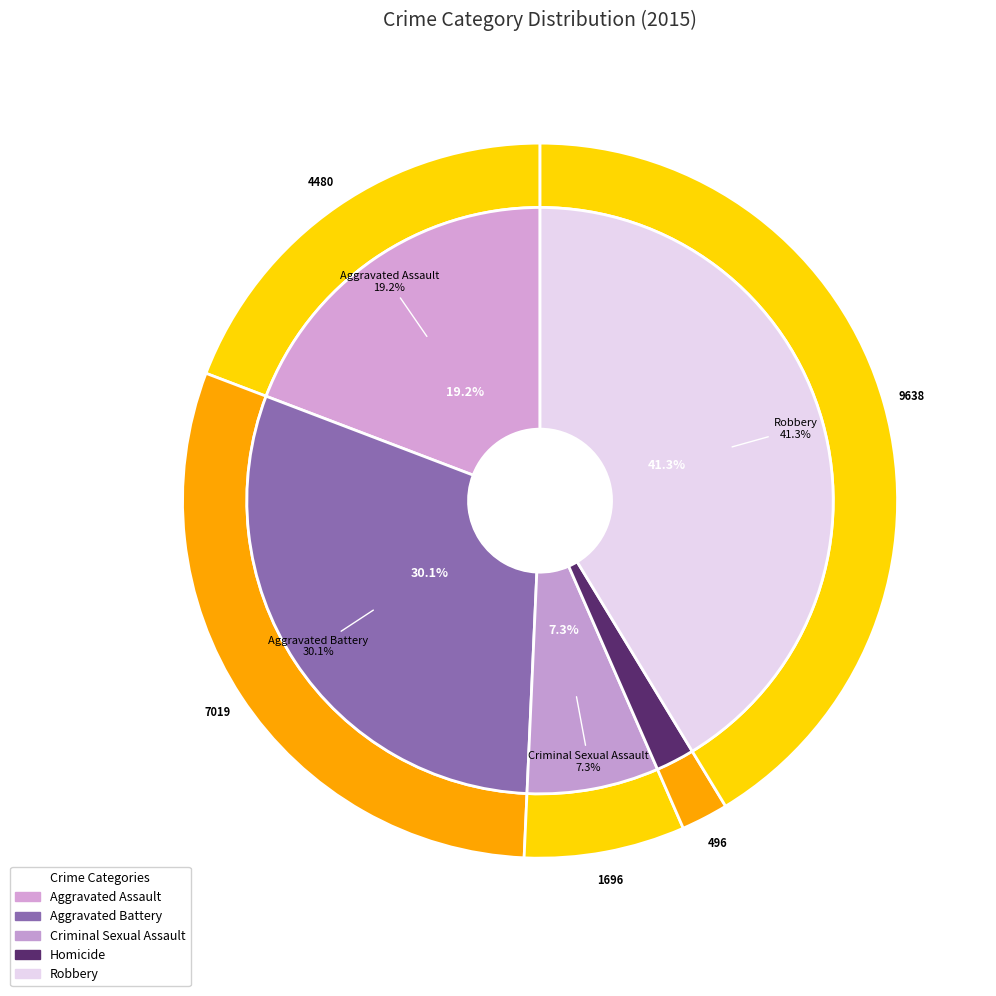

The Criminal Sexual Assault slice represents 1% of the pie. True or false?

False